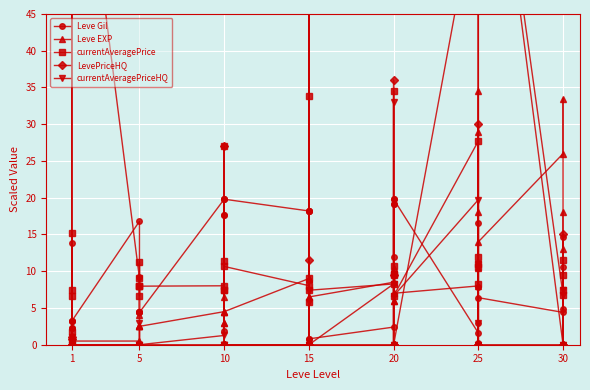

At which category is the sum across all series the highest?

1